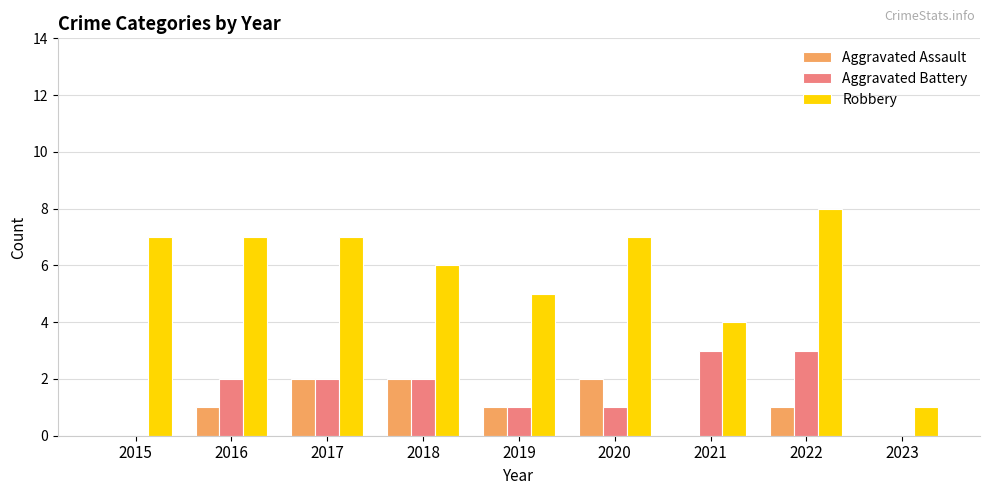

Reading right to left, list all the values displayed in this chart.

Aggravated Assault: 2023=0	2022=1	2021=0	2020=2	2019=1	2018=2	2017=2	2016=1	2015=0
Aggravated Battery: 2023=0	2022=3	2021=3	2020=1	2019=1	2018=2	2017=2	2016=2	2015=0
Robbery: 2023=1	2022=8	2021=4	2020=7	2019=5	2018=6	2017=7	2016=7	2015=7